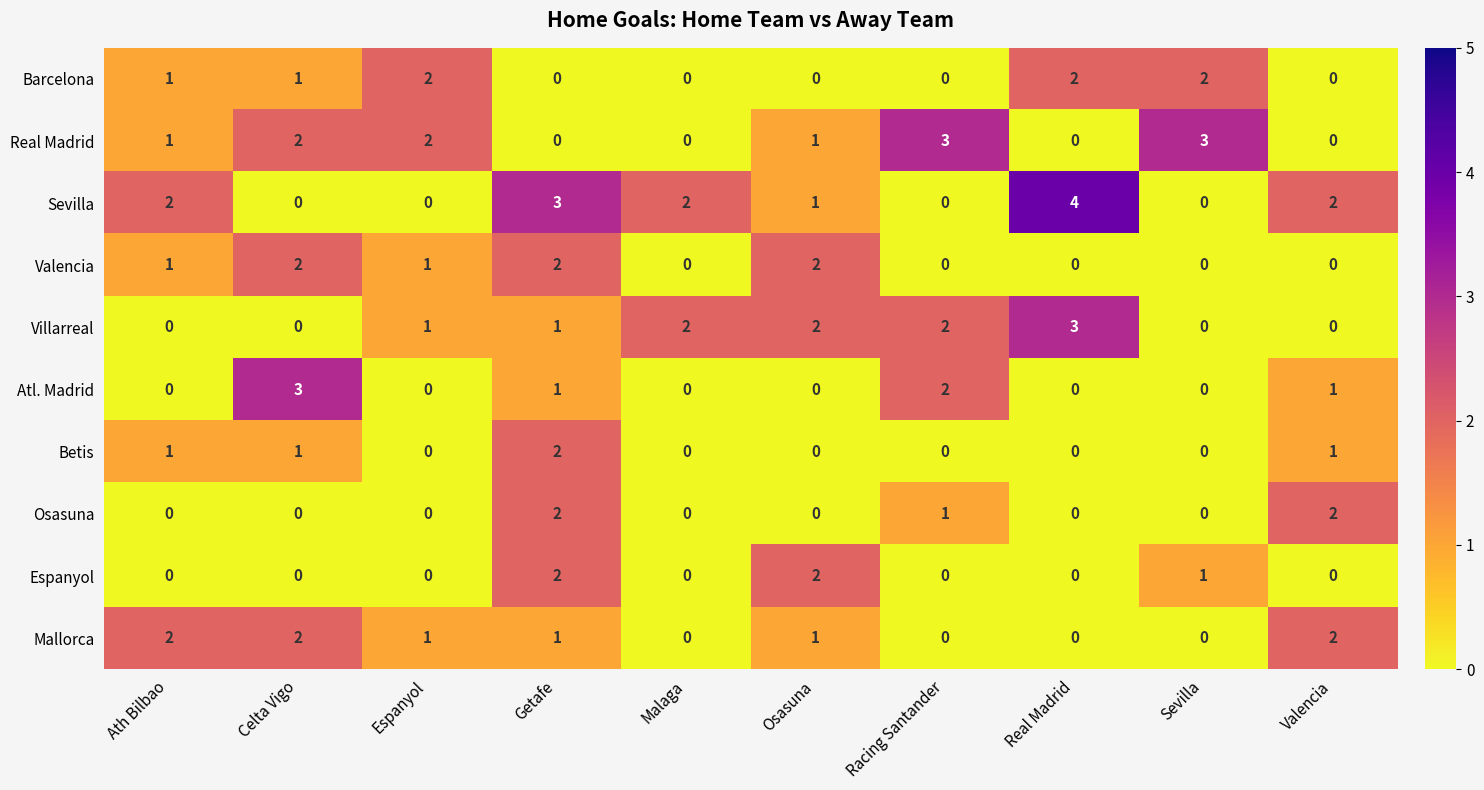

Which series has the largest total across all categories?

Sevilla